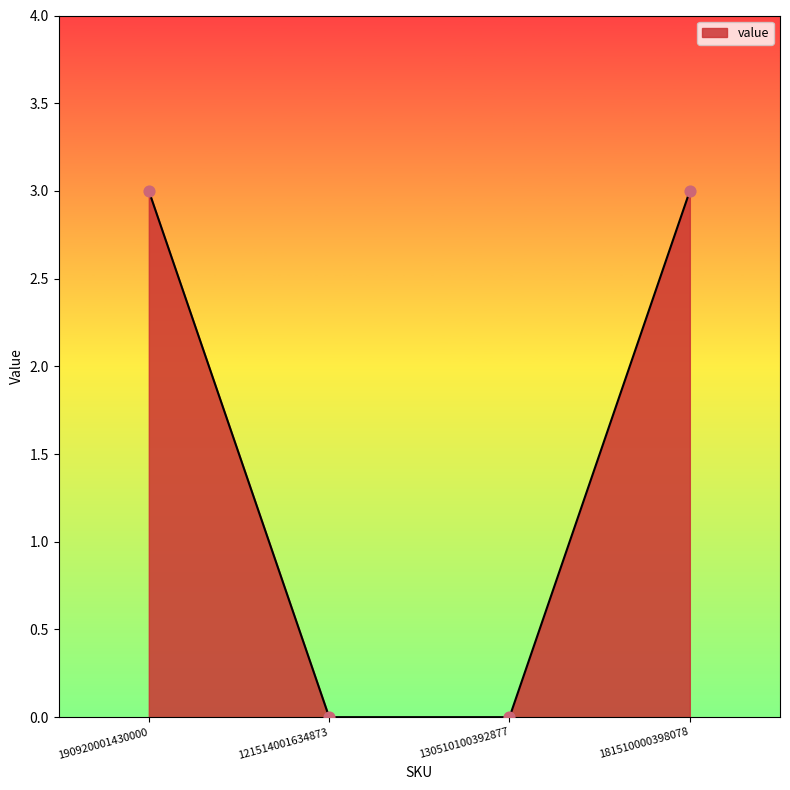

Between 181510000398078 and 121514001634873, which is larger?

181510000398078